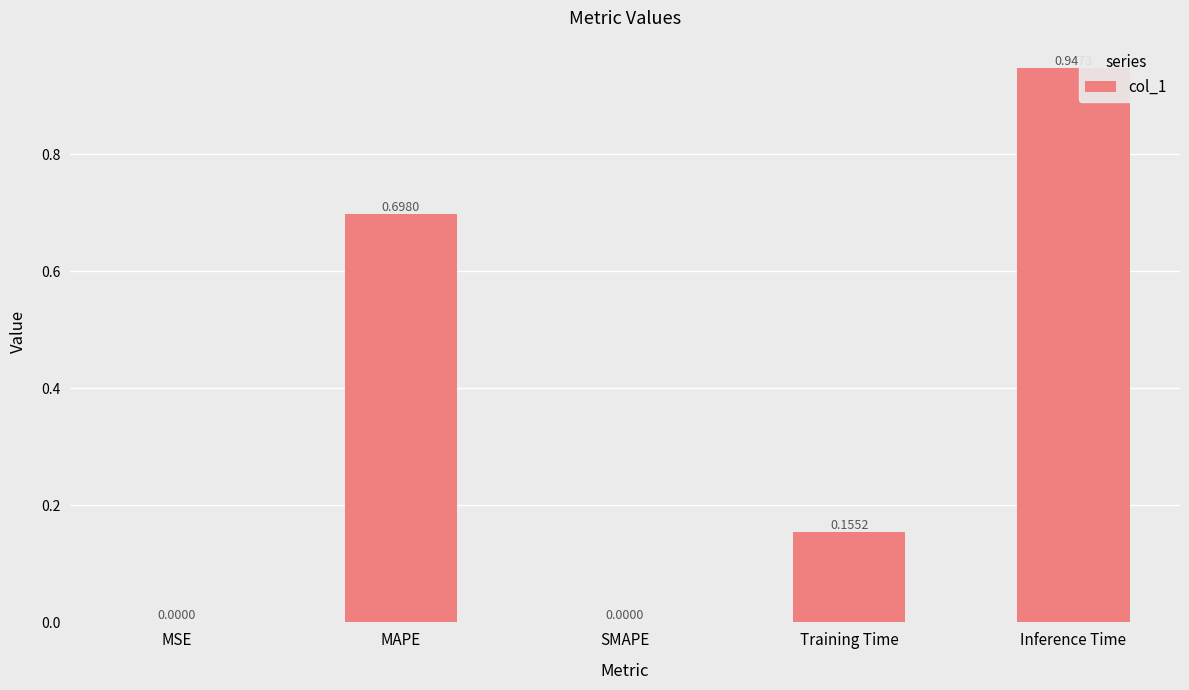

How many data points does each series have?

5